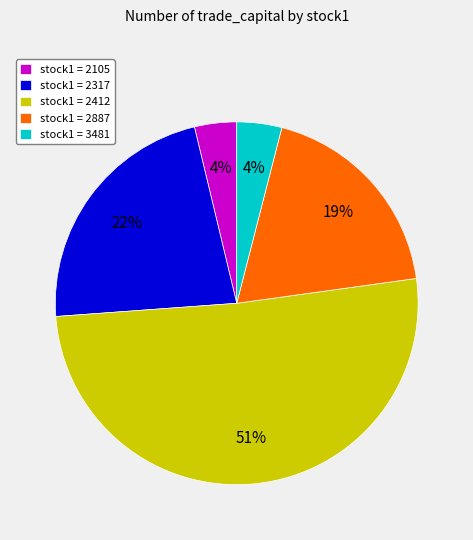

Do stock1 = 3481 and stock1 = 2887 together represent more than half of the pie?

No